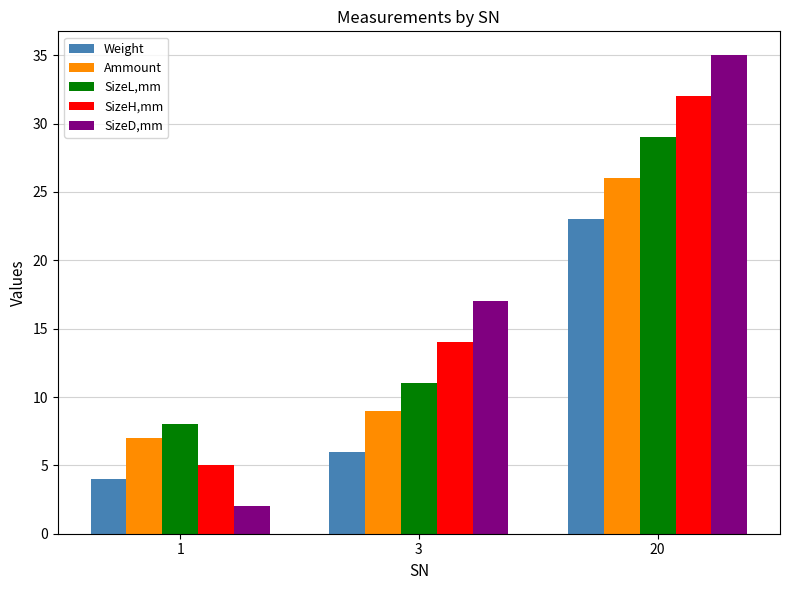

What is the difference between the maximum and minimum values in the SizeH,mm series?

27